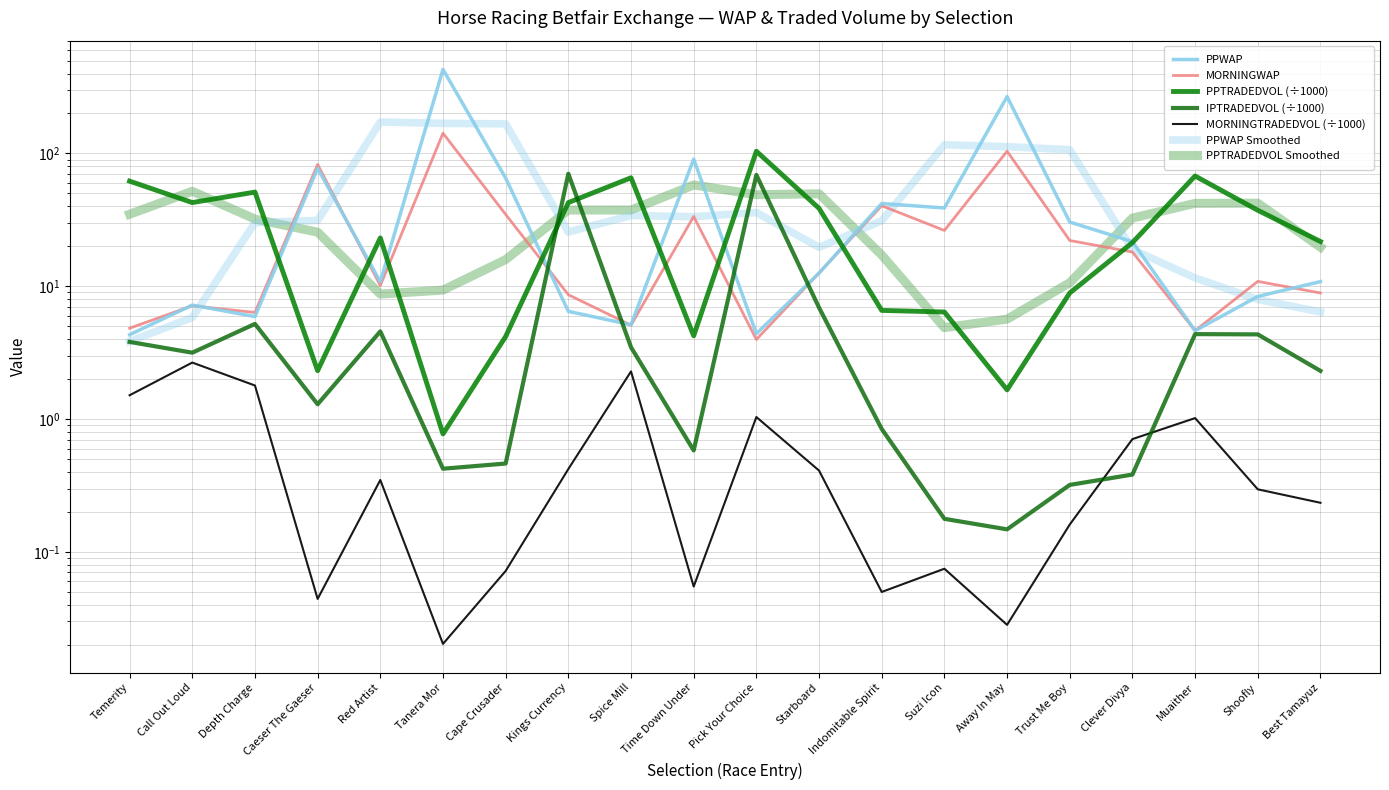

What is the sum of all MORNINGWAP values?

587.2